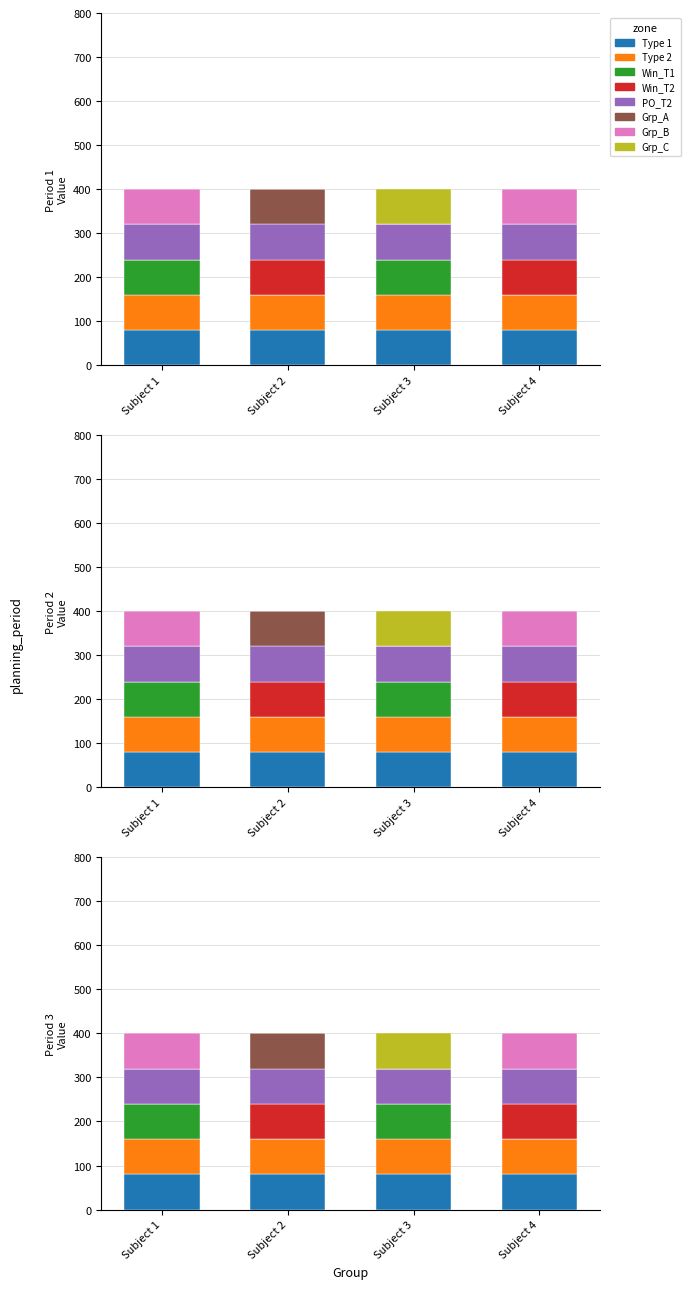

Which series has the largest total across all categories?

Type 1 - Period 3